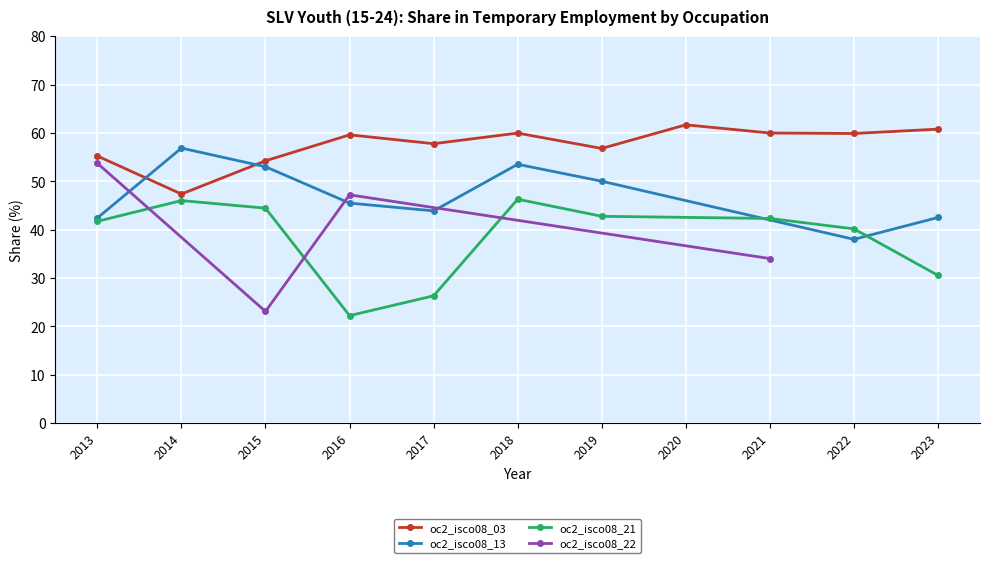

What are all the series names shown in the legend?

oc2_isco08_03, oc2_isco08_13, oc2_isco08_21, oc2_isco08_22